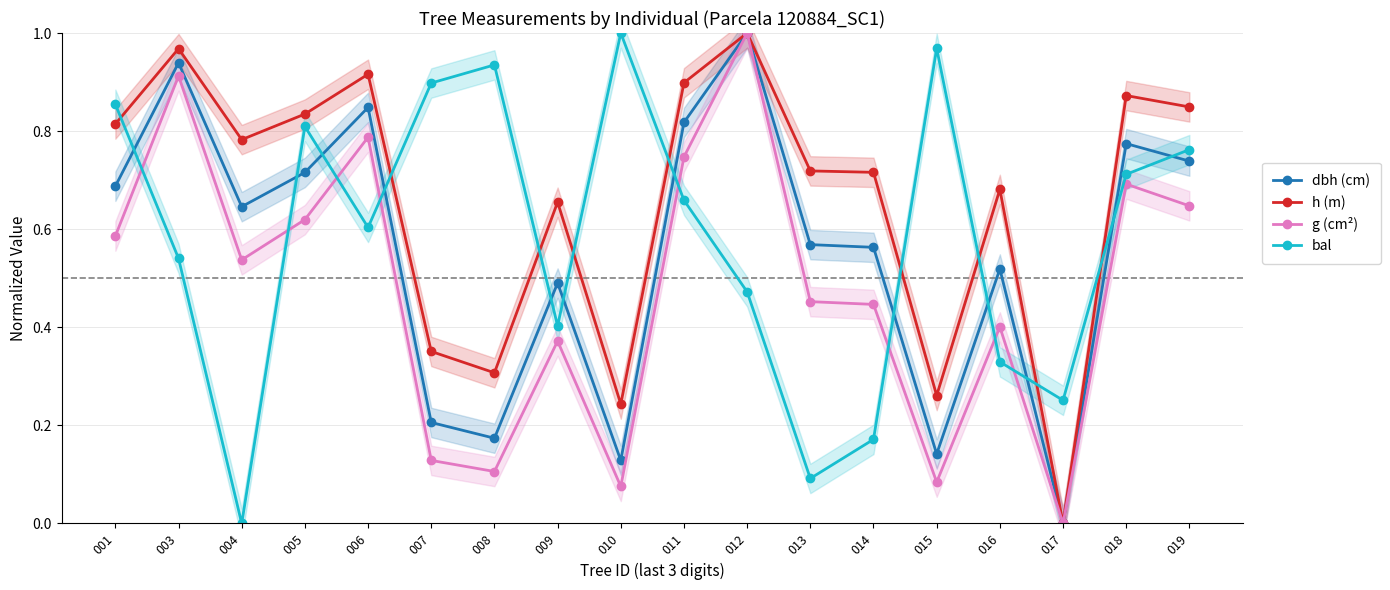

Which has a higher value, 017 or 018?

018